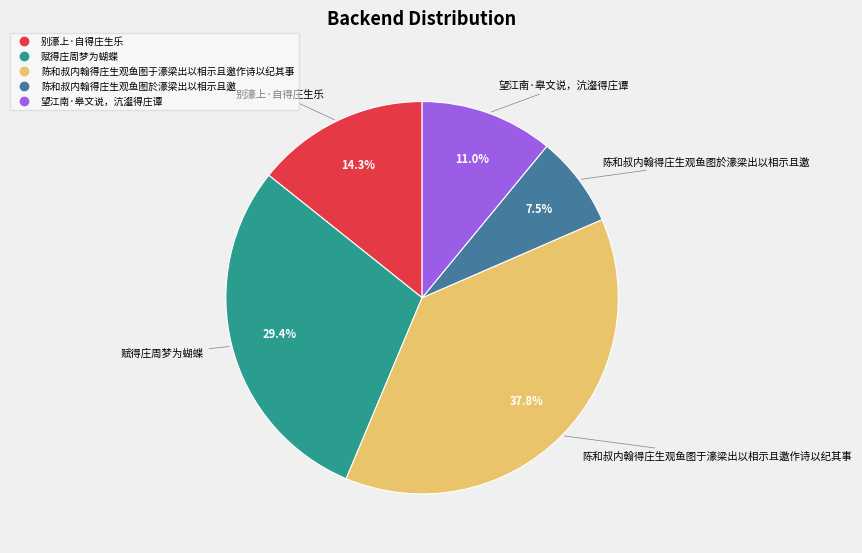

Is there a majority slice in this chart?

No